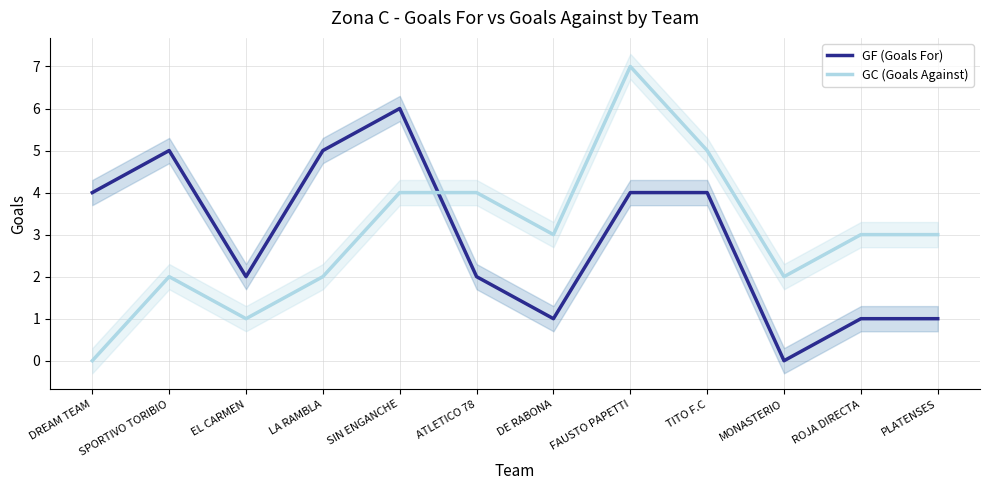

What are all the series names shown in the legend?

GF (Goals For), GC (Goals Against)